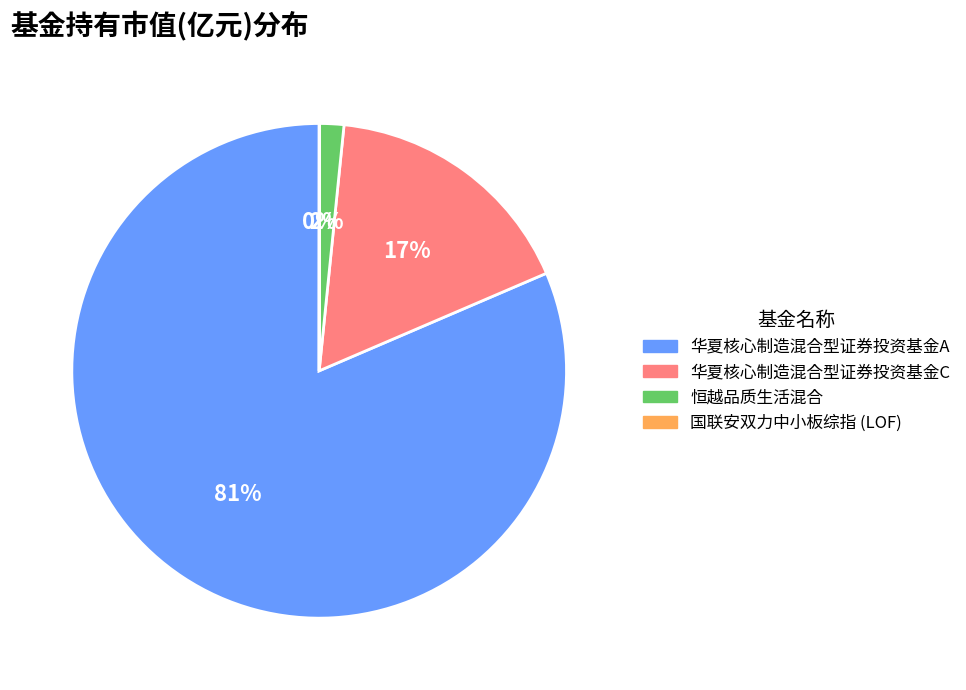

To the nearest percent, what is the average slice percentage?

25%